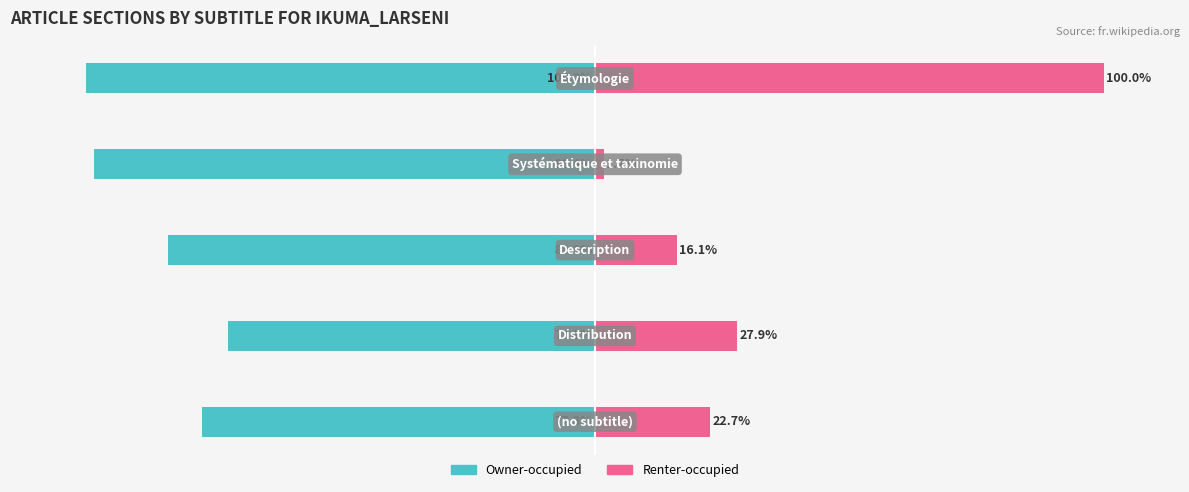

How many series are shown in this chart?

2